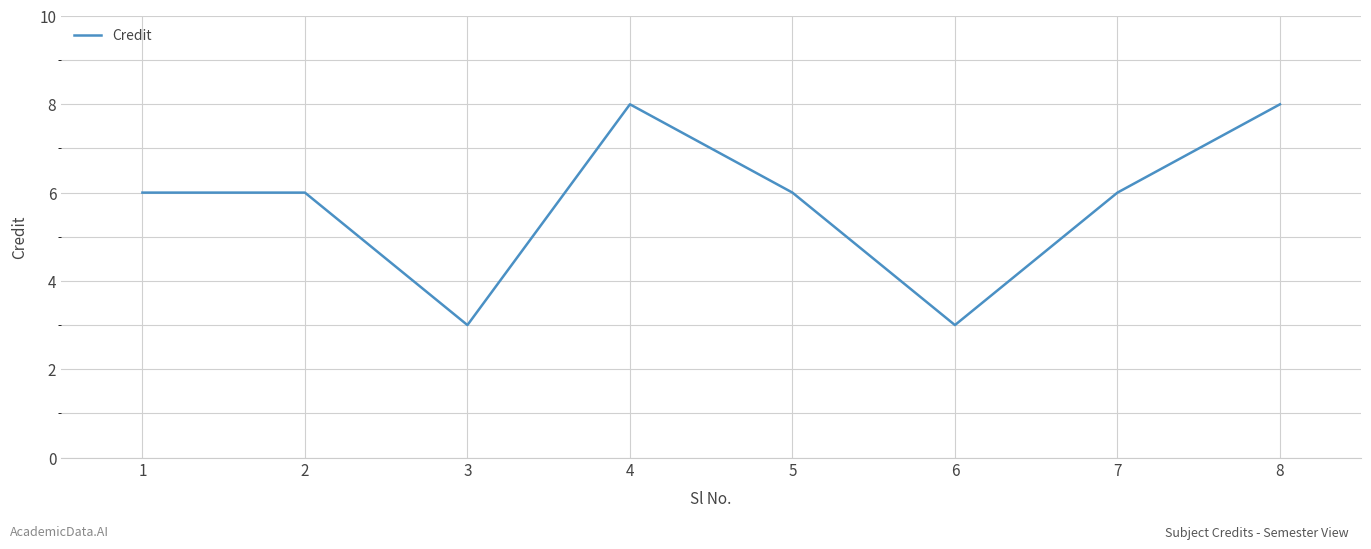

What is the greatest value displayed?

8